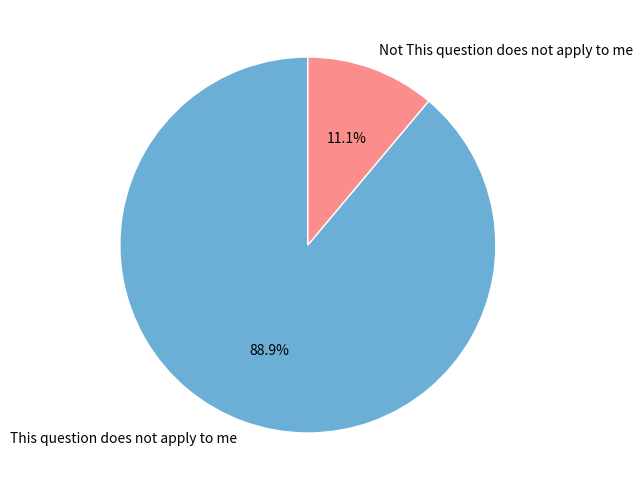

Between This question does not apply to me and Not This question does not apply to me, which is larger?

This question does not apply to me